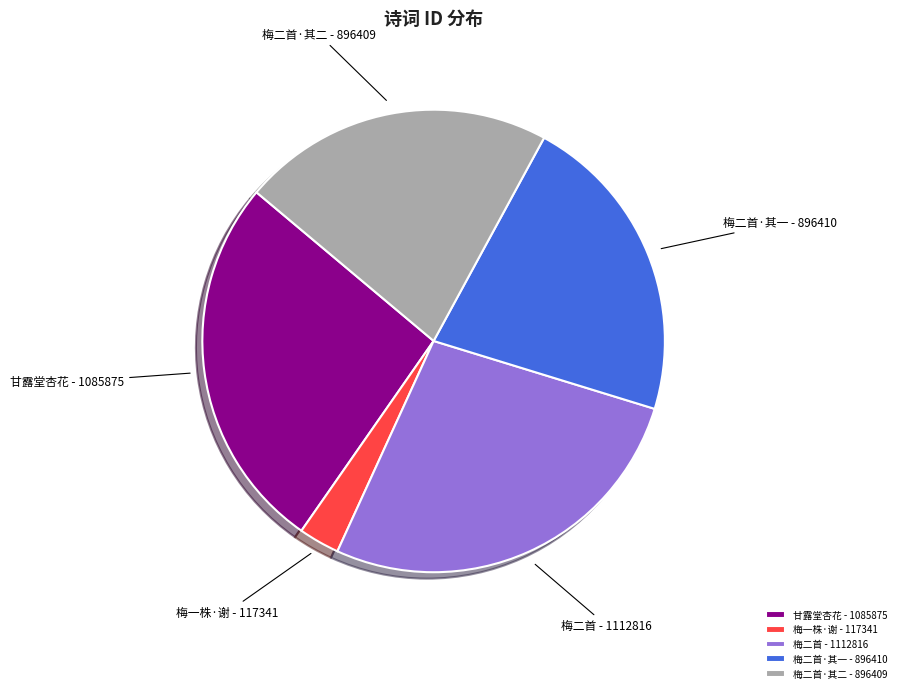

Approximately how many times larger is the value at 梅二首·其二 - 896409 compared to 梅二首·其一 - 896410?

1.0